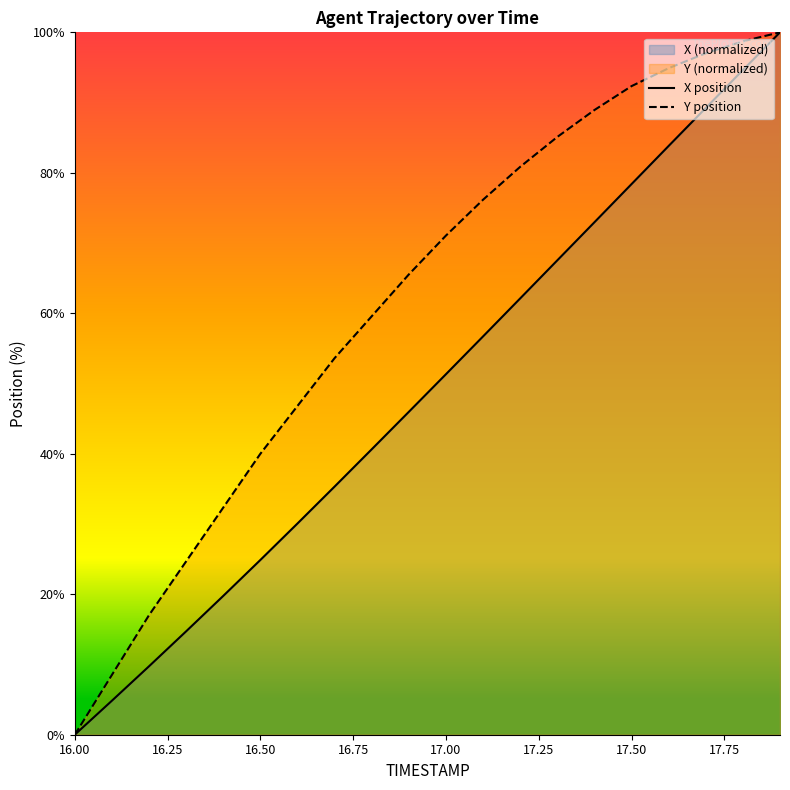

Rank the series by their average value, from highest to lowest.

Y position, X position